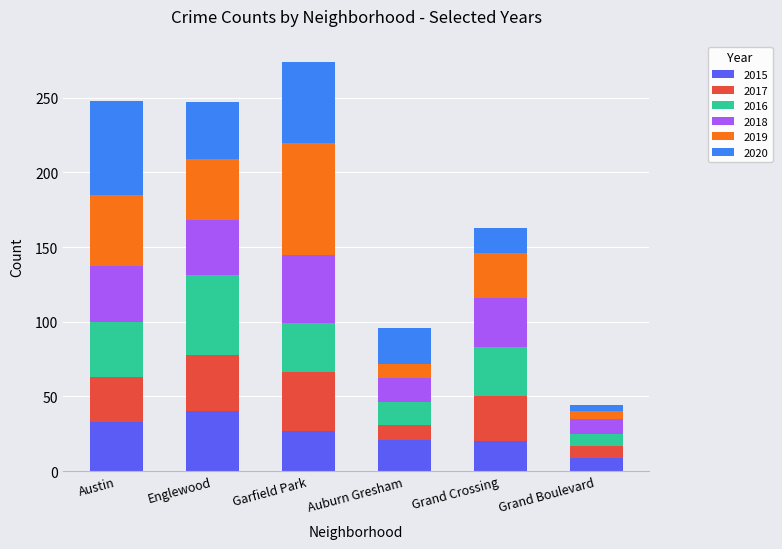

How many series are shown in this chart?

6